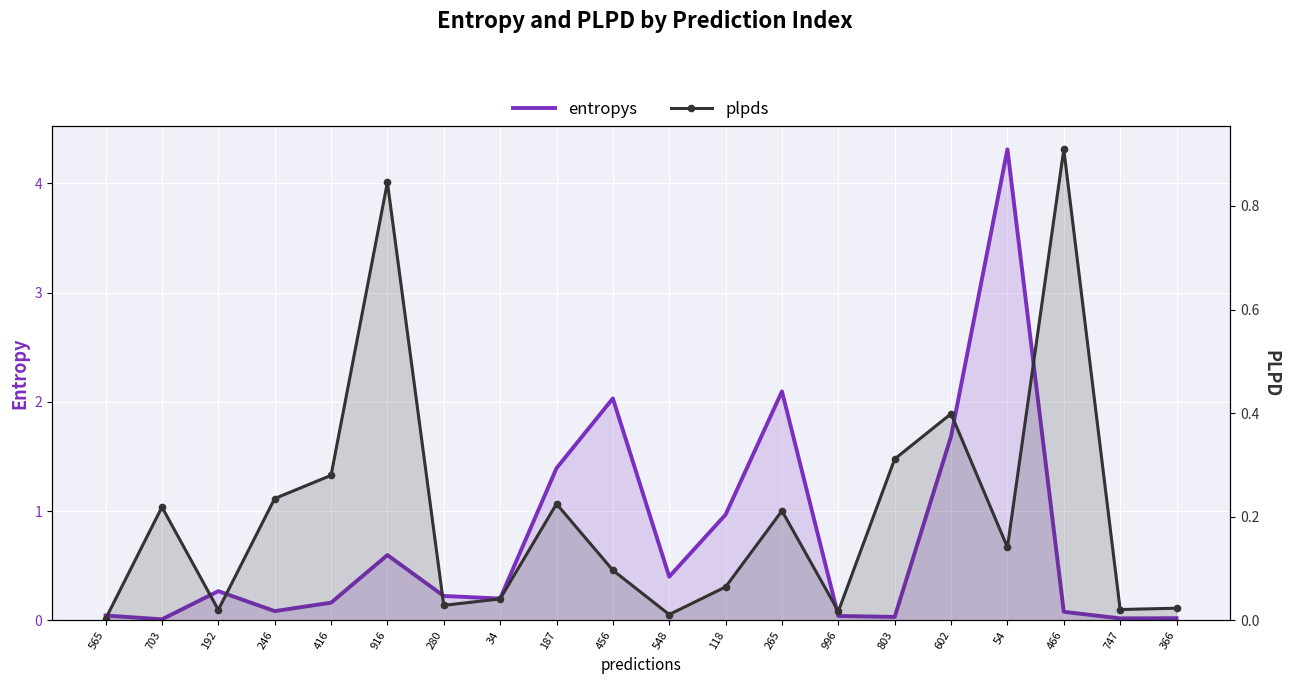

At 466, list the series in order from smallest to largest.

entropys, plpds